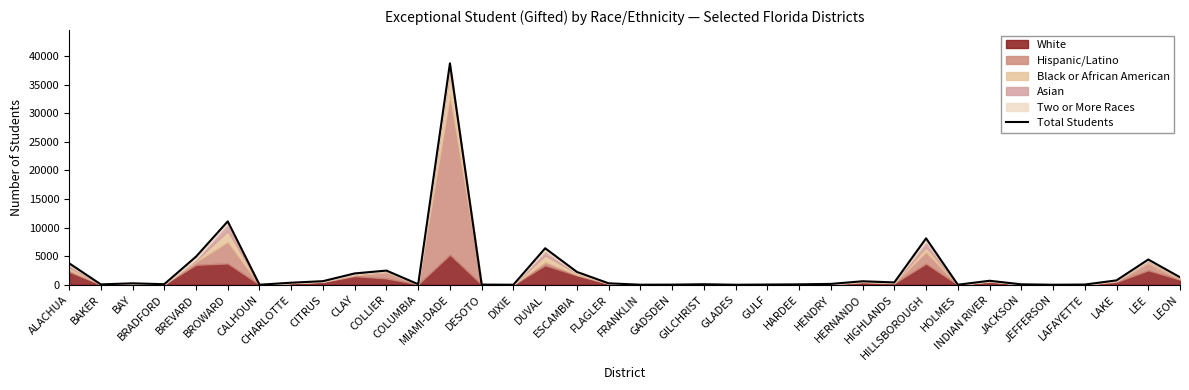

Is it true that the value at GADSDEN is 32?

True